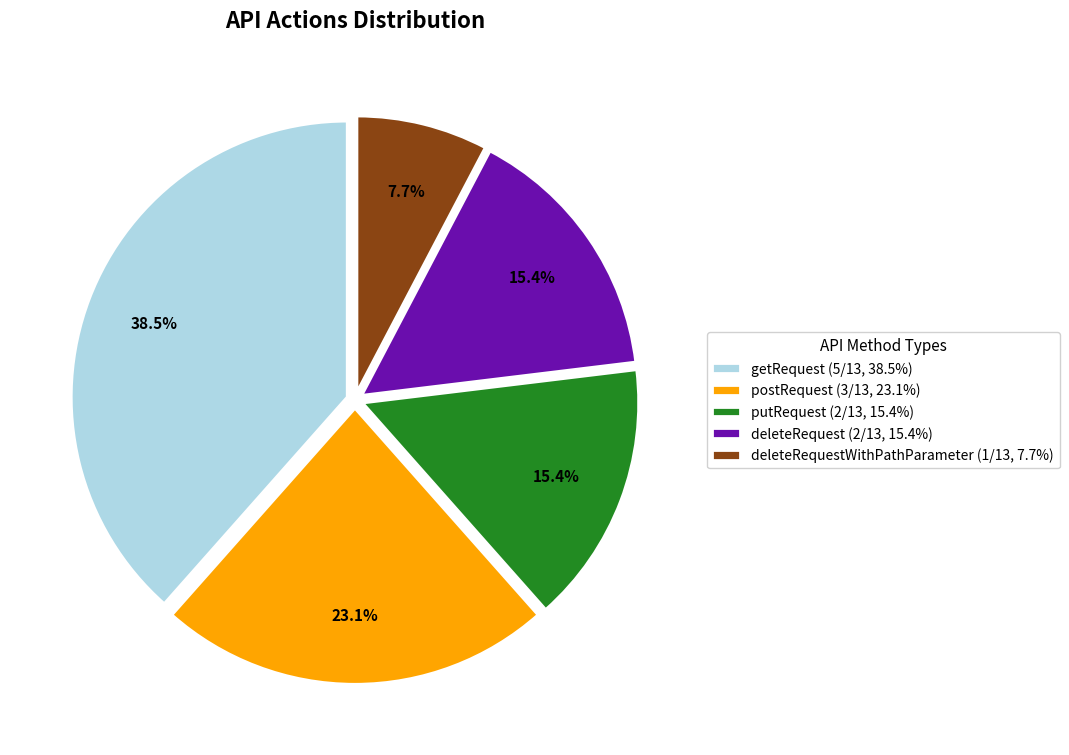

Count the number of slices in the pie.

5